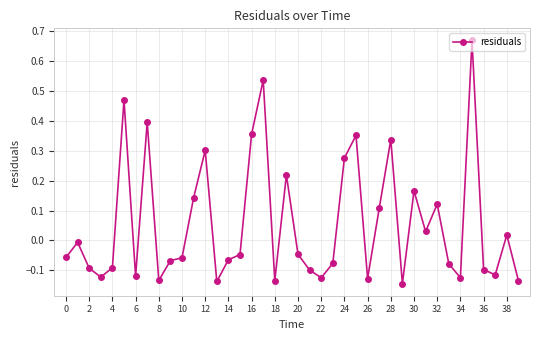

What is the difference between the maximum and minimum values?

0.8